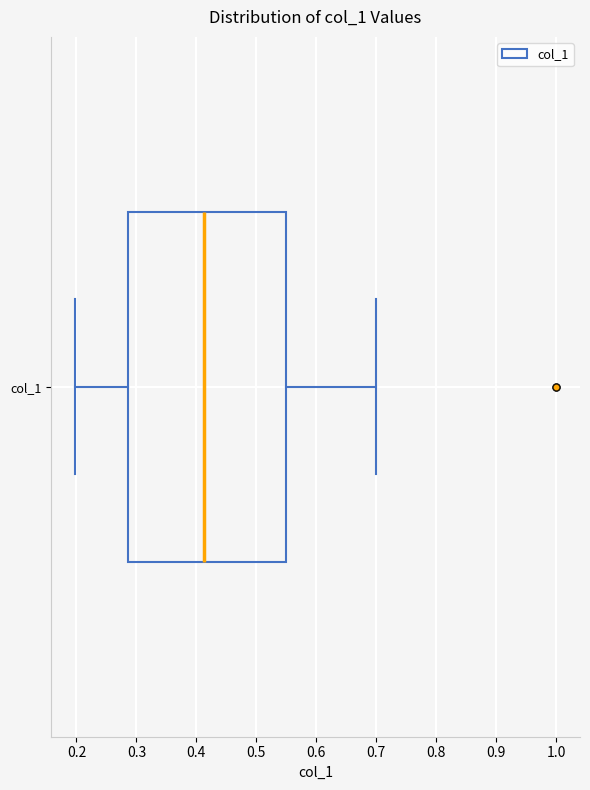

Transcribe this box plot: give where the median line is, the range the box spans, and where the two whiskers end, as read against the x-axis. The values are not printed on the chart, so give them approximately, as read against the axis.

median 0.41, box 0.29 to 0.55, whiskers 0.20 to 0.70